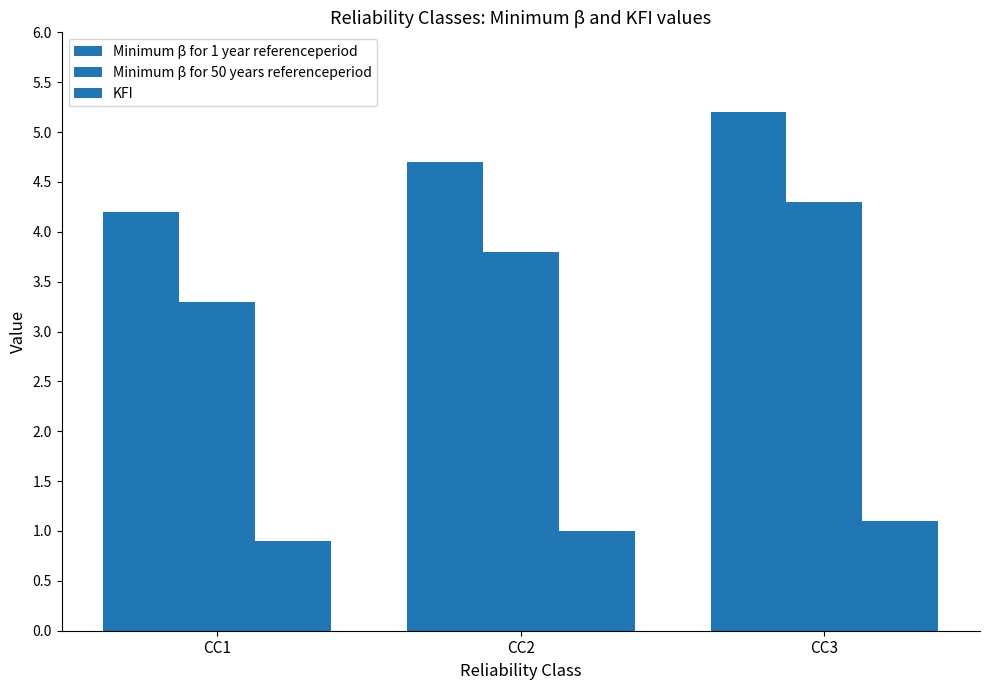

At which category does the chart reach its minimum across all series?

CC1